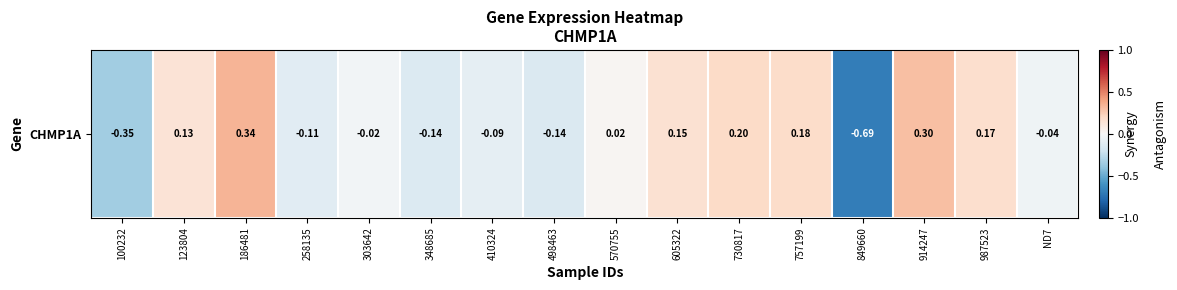

Which has a higher value, ND7 or 258135?

ND7